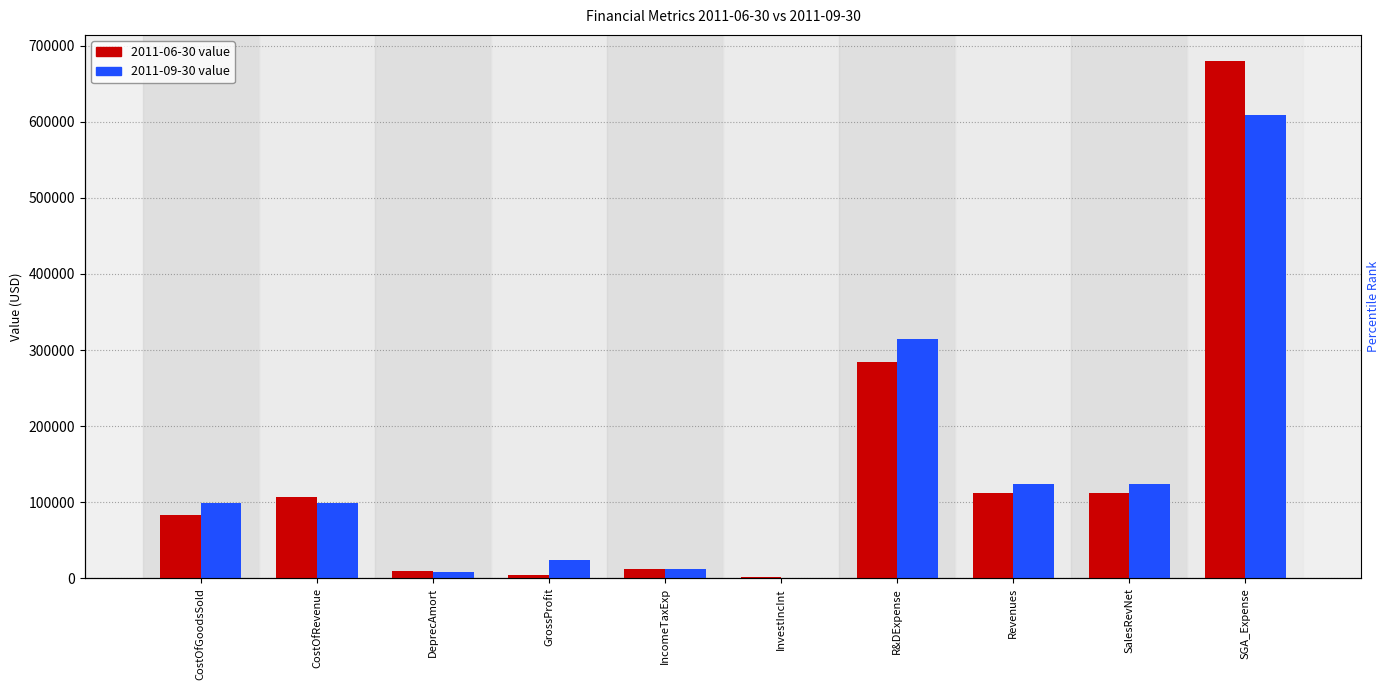

What position from the left is SGA_Expense?

10